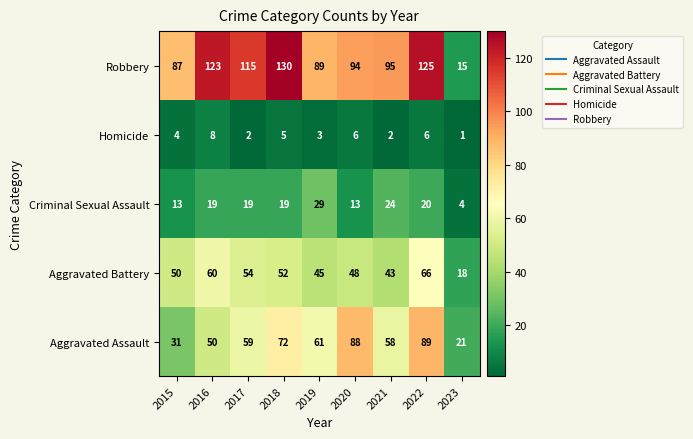

How many categories are shown in the chart?

9